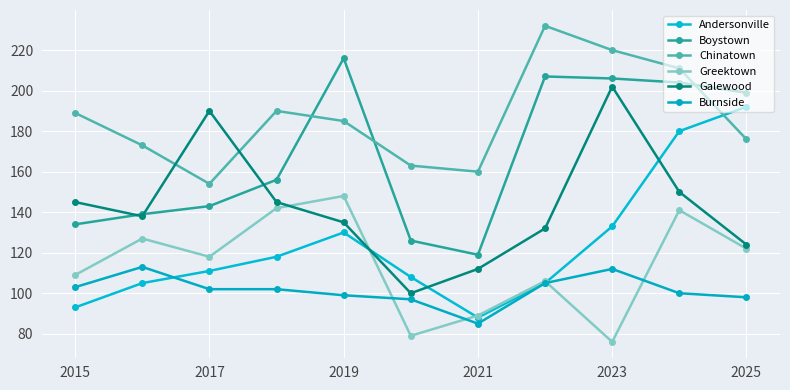

What is the value of the Greektown point at the 5th from the left?

148